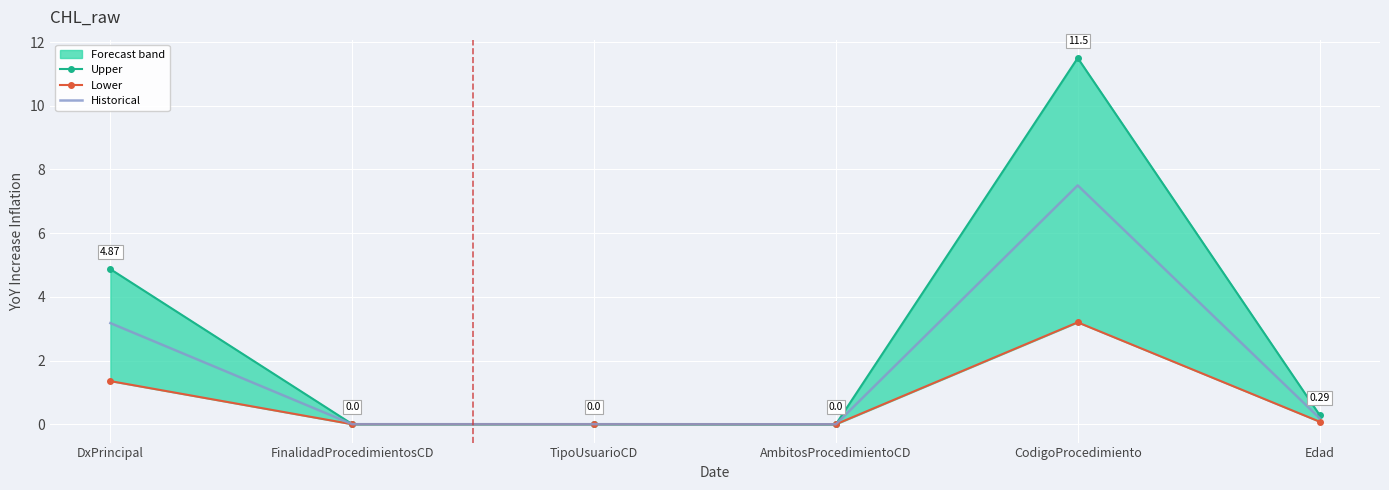

What is the sum of all Upper values?

16.7